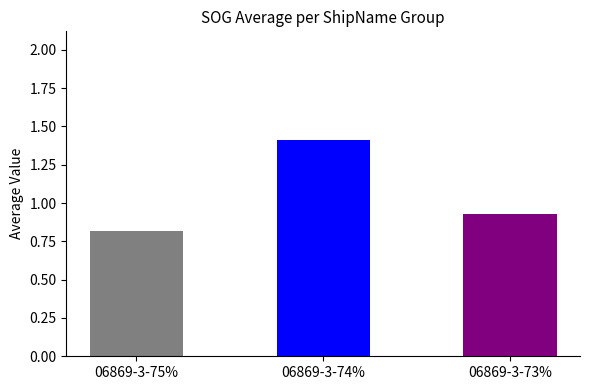

What is the label of the 1st bar from the right?

06869-3-73%